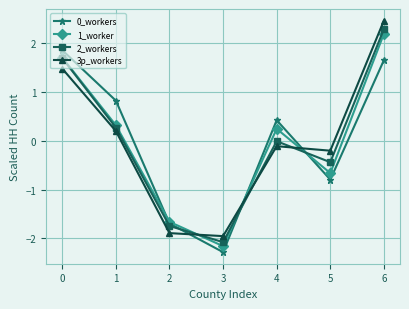

The value of 3p_workers at 3 is -2.0. True or false?

True